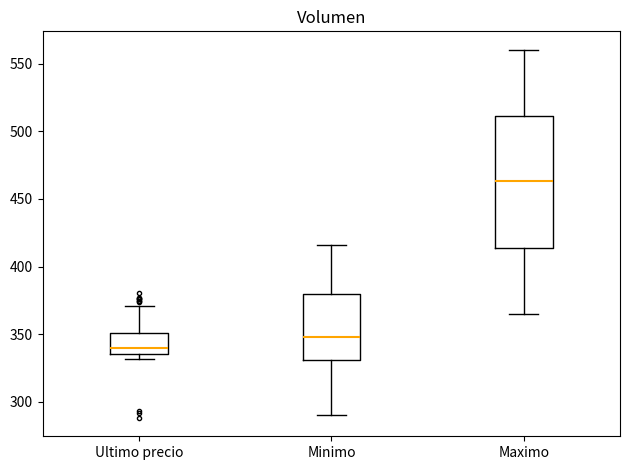

Comparing the boxes themselves (not the whiskers), which one is the tallest?

Maximo